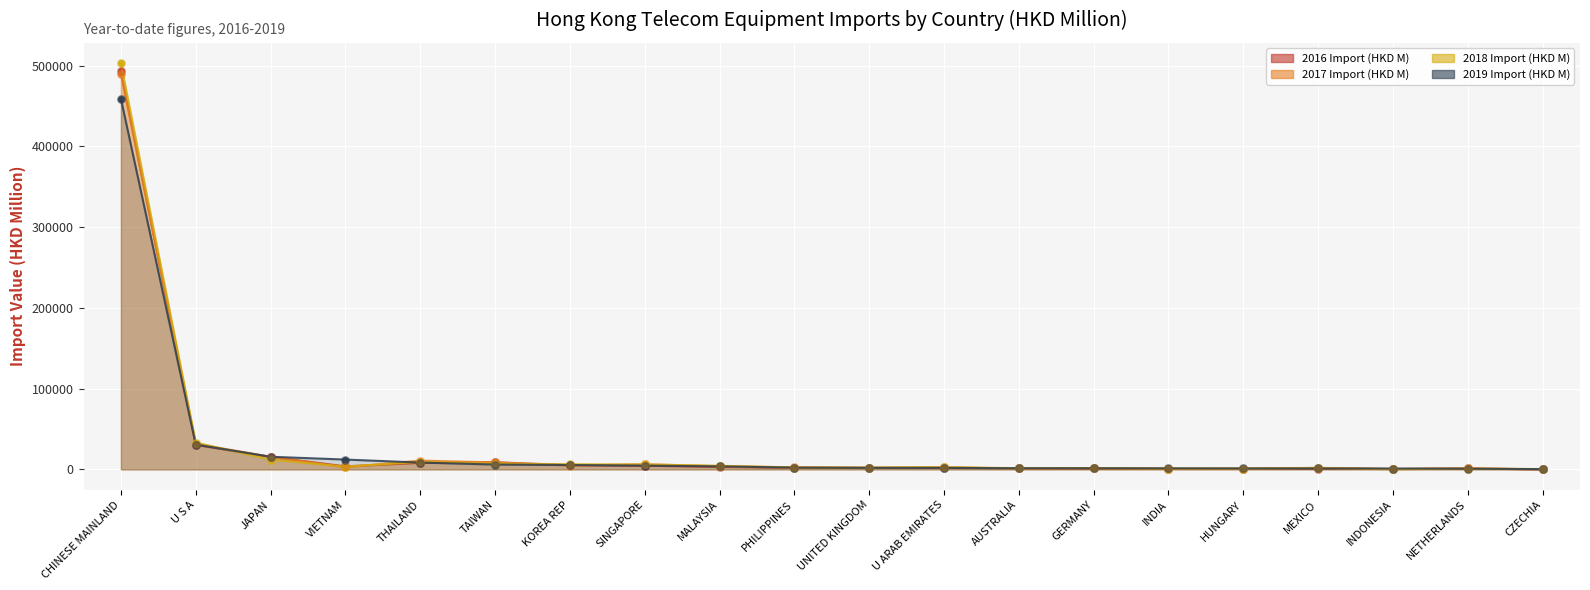

What is the total value across all series at MEXICO?

6256.3